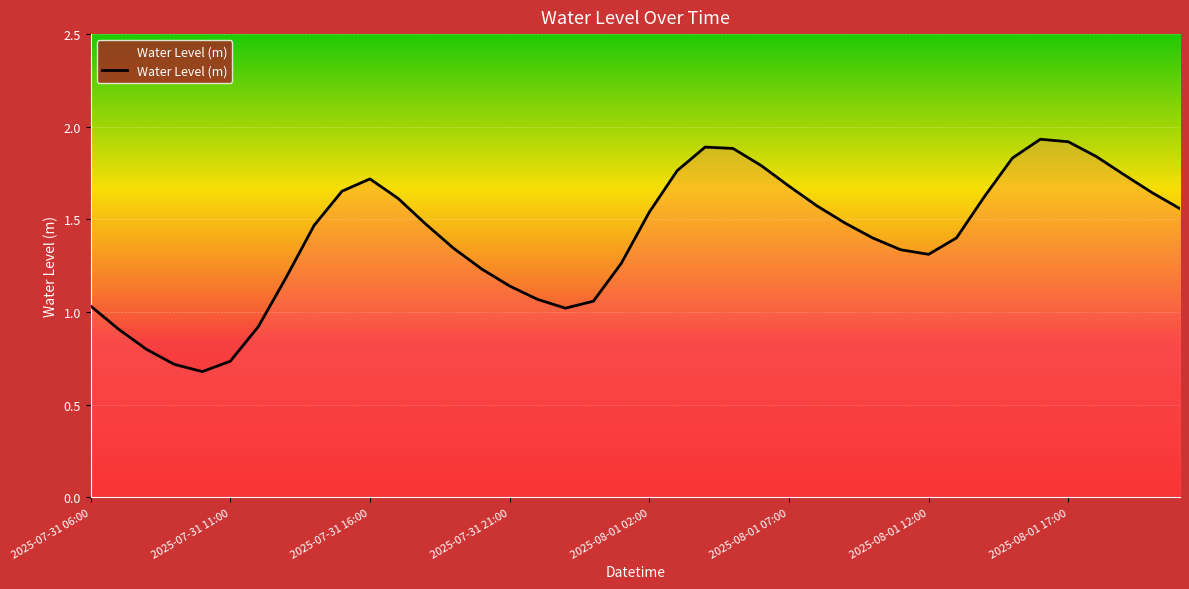

How many series are shown in this chart?

1